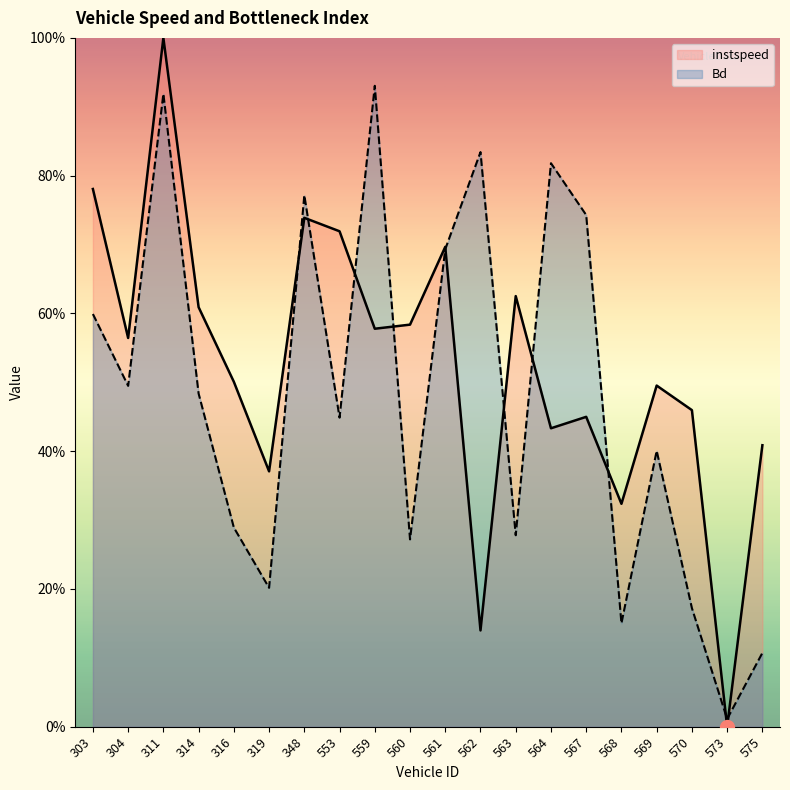

At 562, list the series in order from largest to smallest.

Bd, instspeed